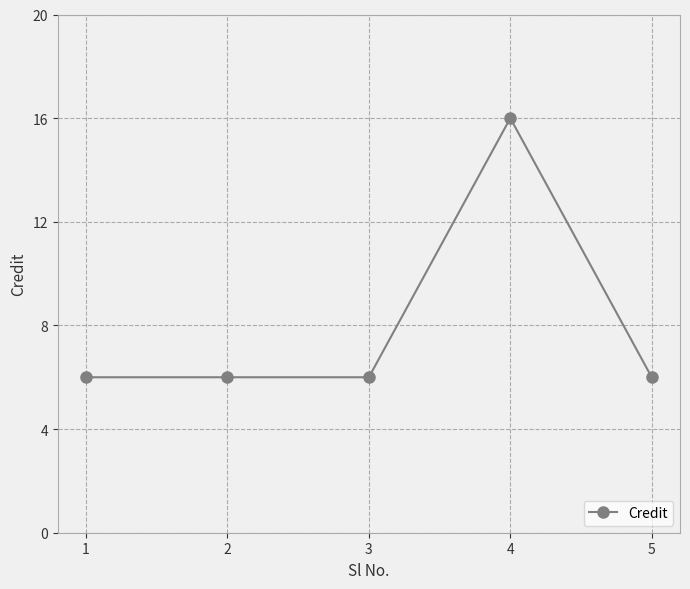

What is the difference between the maximum and minimum values?

10